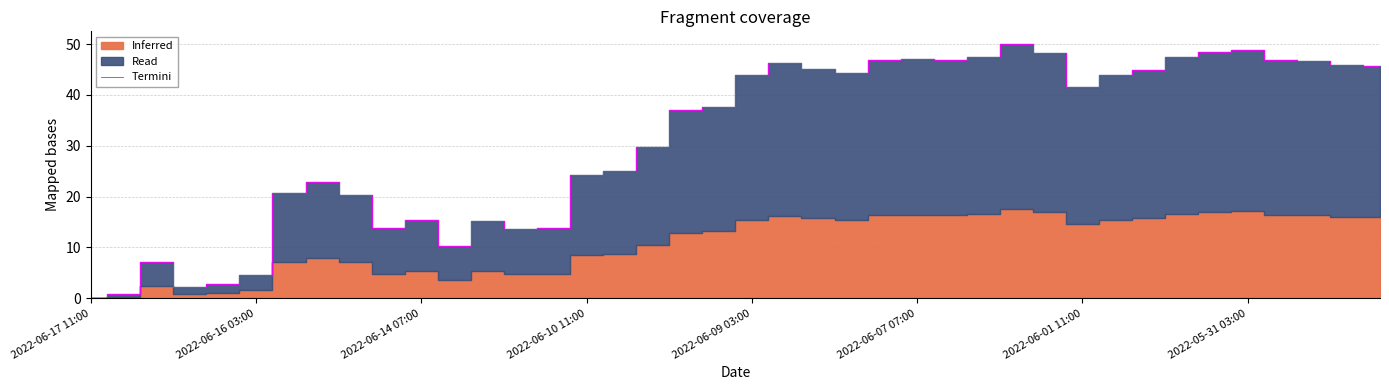

What is the maximum value shown in the chart?

50.0